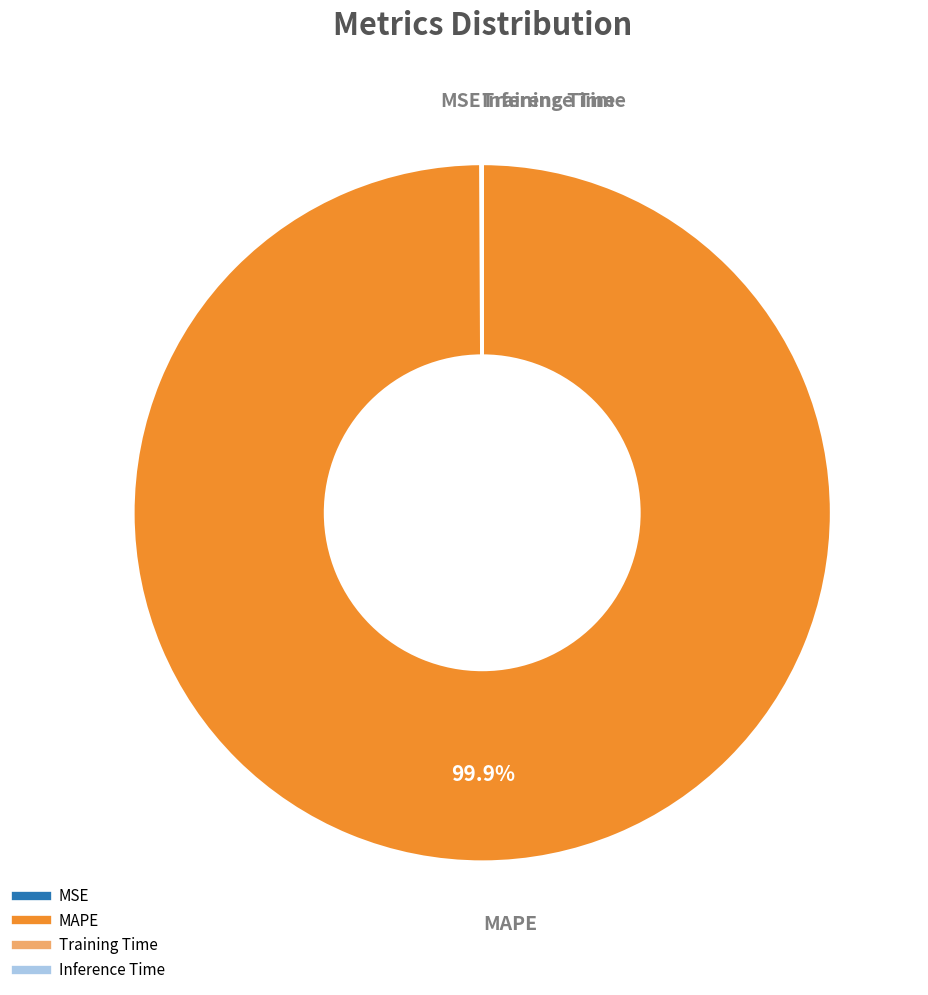

True or false: MAPE accounts for 94% of the total.

False